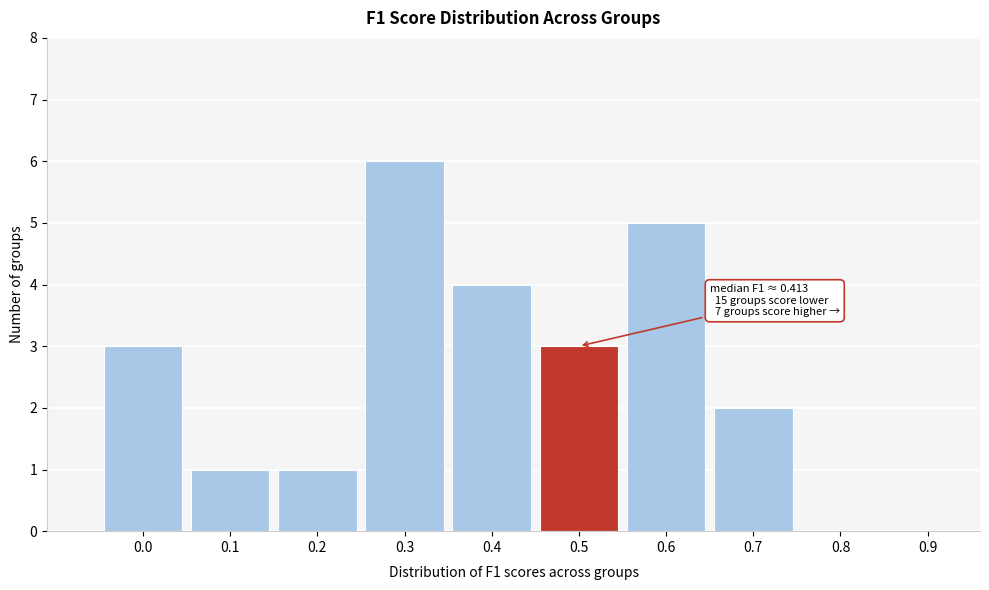

Reading right to left, extract all data points from this chart.

0.9=0	0.8=0	0.7=2	0.6=5	0.5=3	0.4=4	0.3=6	0.2=1	0.1=1	0.0=3